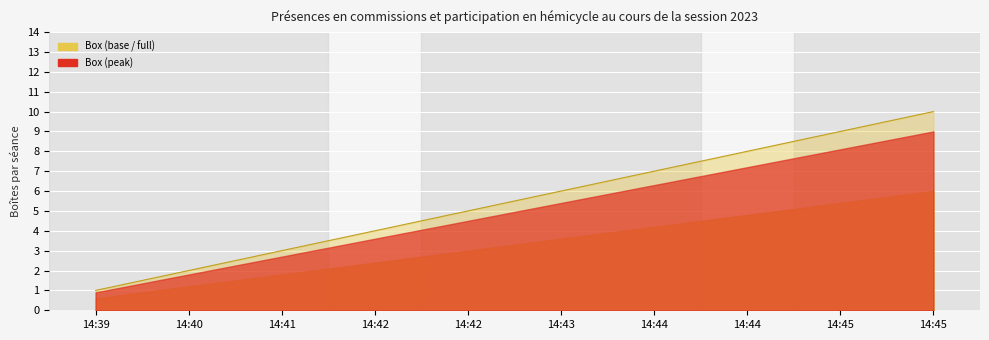

What is the approximate value at 14:43?

6